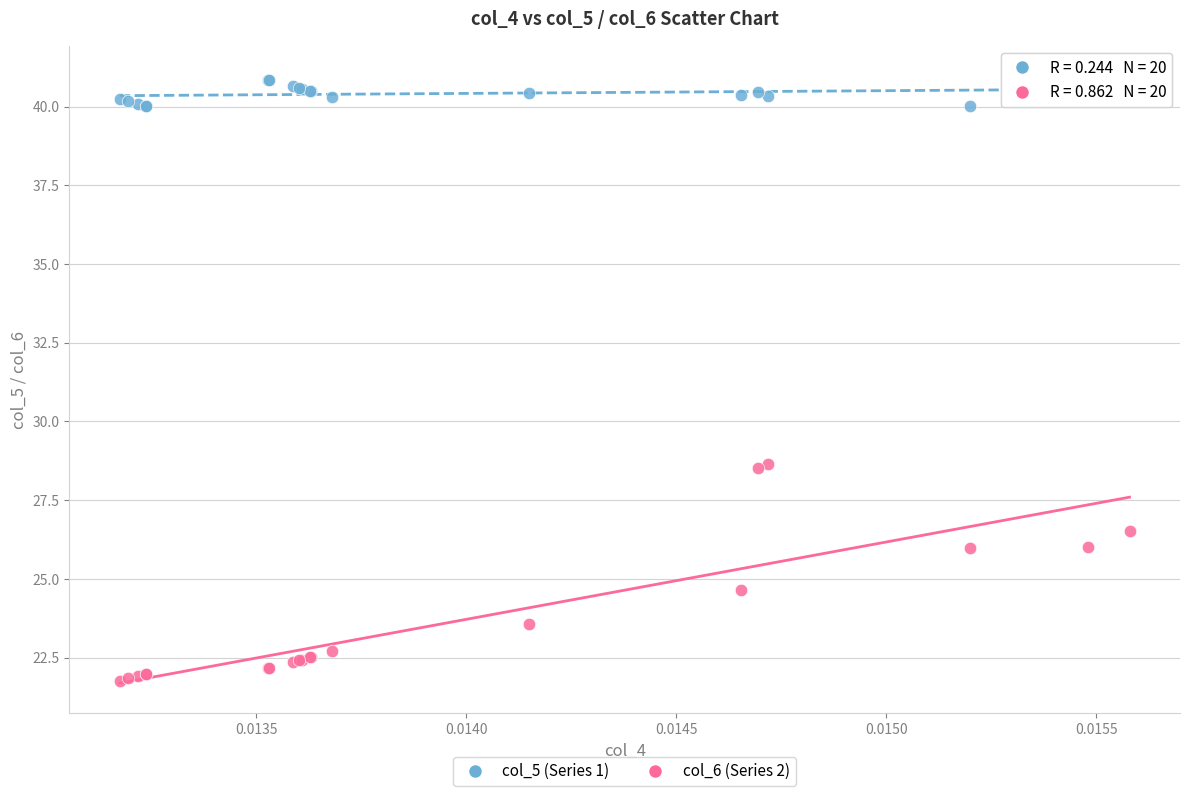

Which series contains the lowest Y value?

col_6 (Series 2)